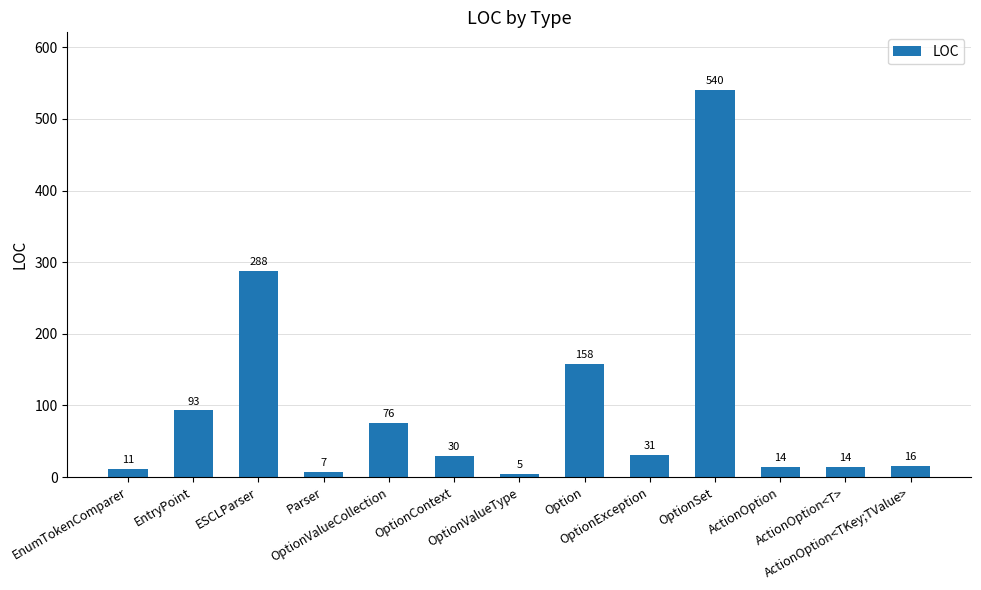

What is the change in value from ESCLParser to OptionException?

-257